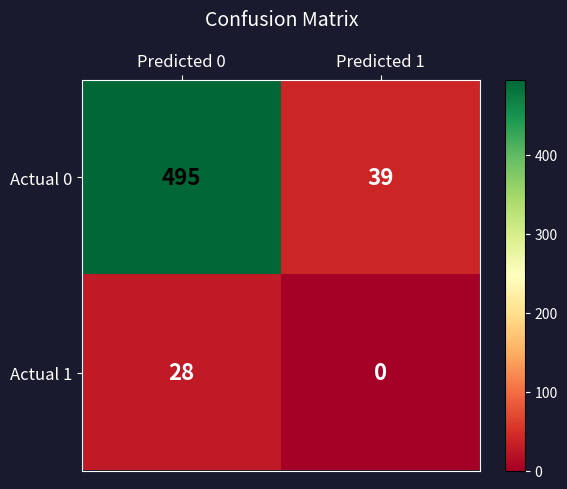

At how many categories does at least one series exceed 241?

1